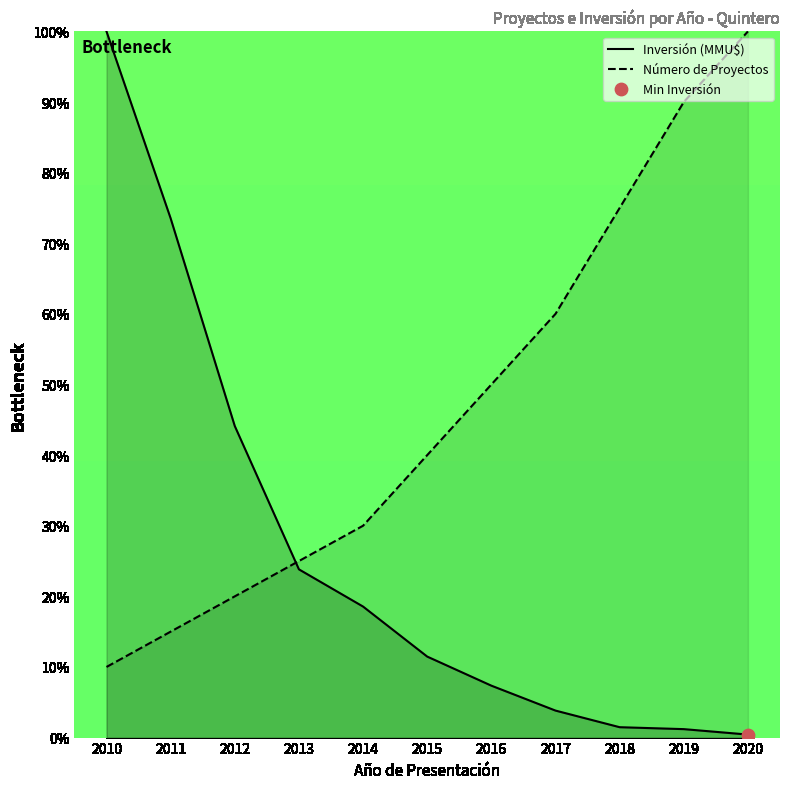

At how many categories does at least one series exceed 72?

5